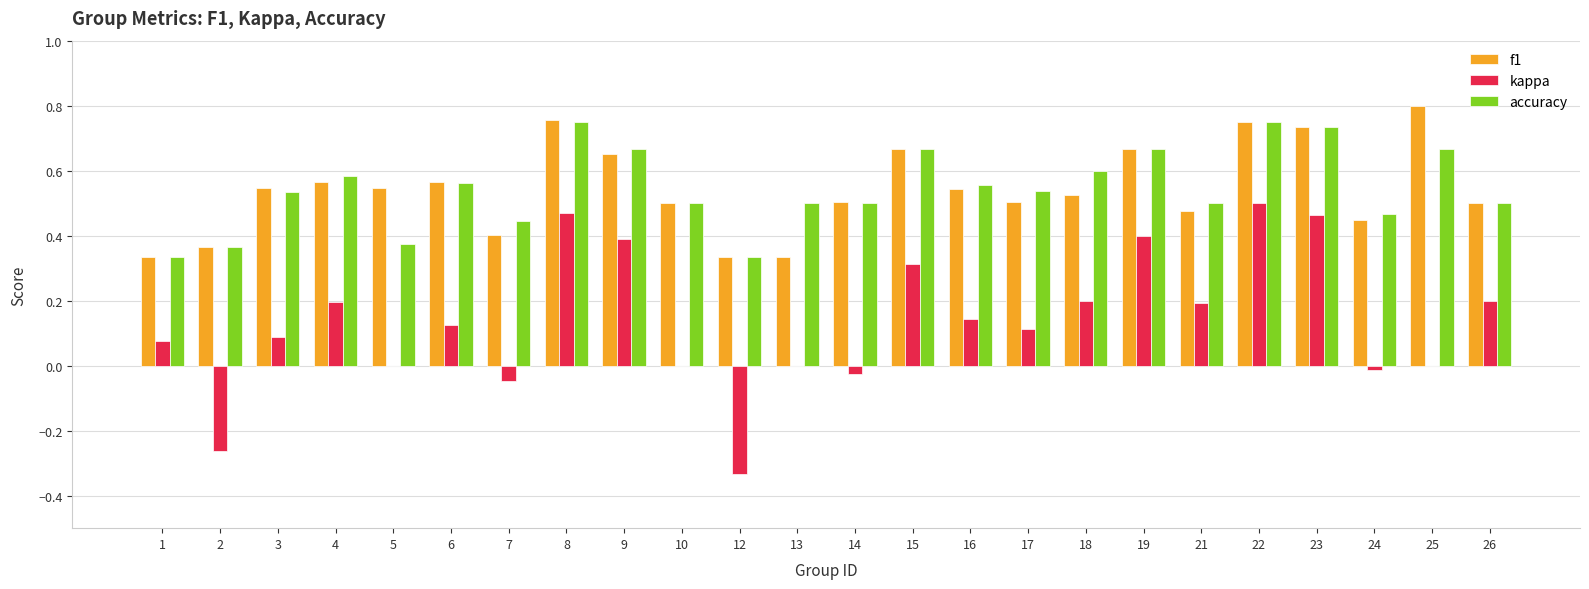

Which category has the highest value across all series?

25